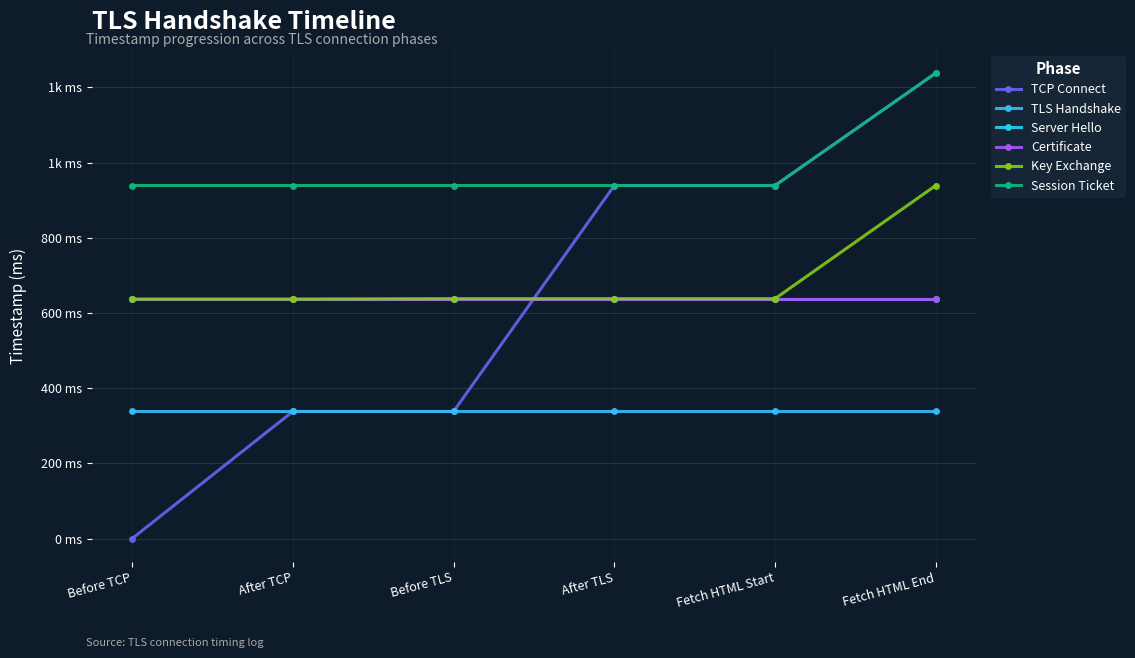

Where does the Key Exchange series first go above 638?

Fetch HTML End